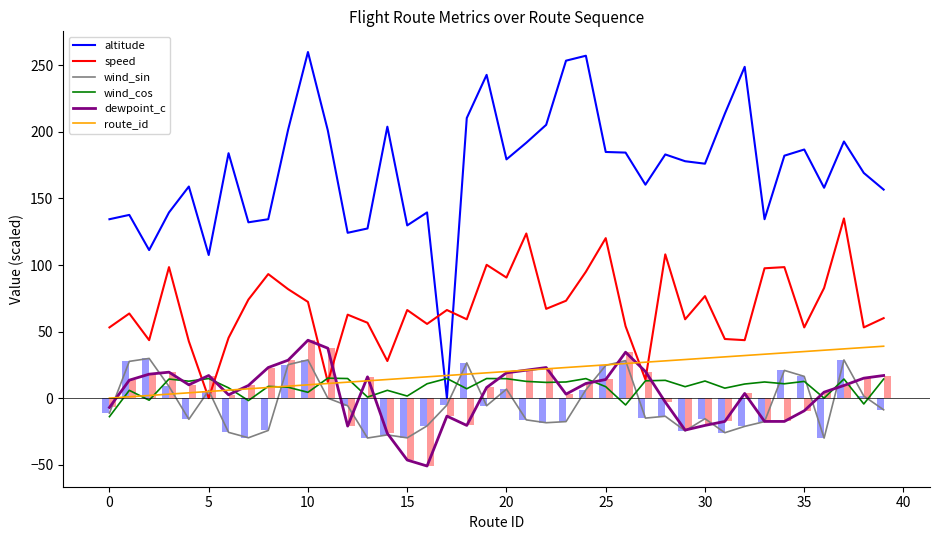

What is the average value of the speed series?

68.1